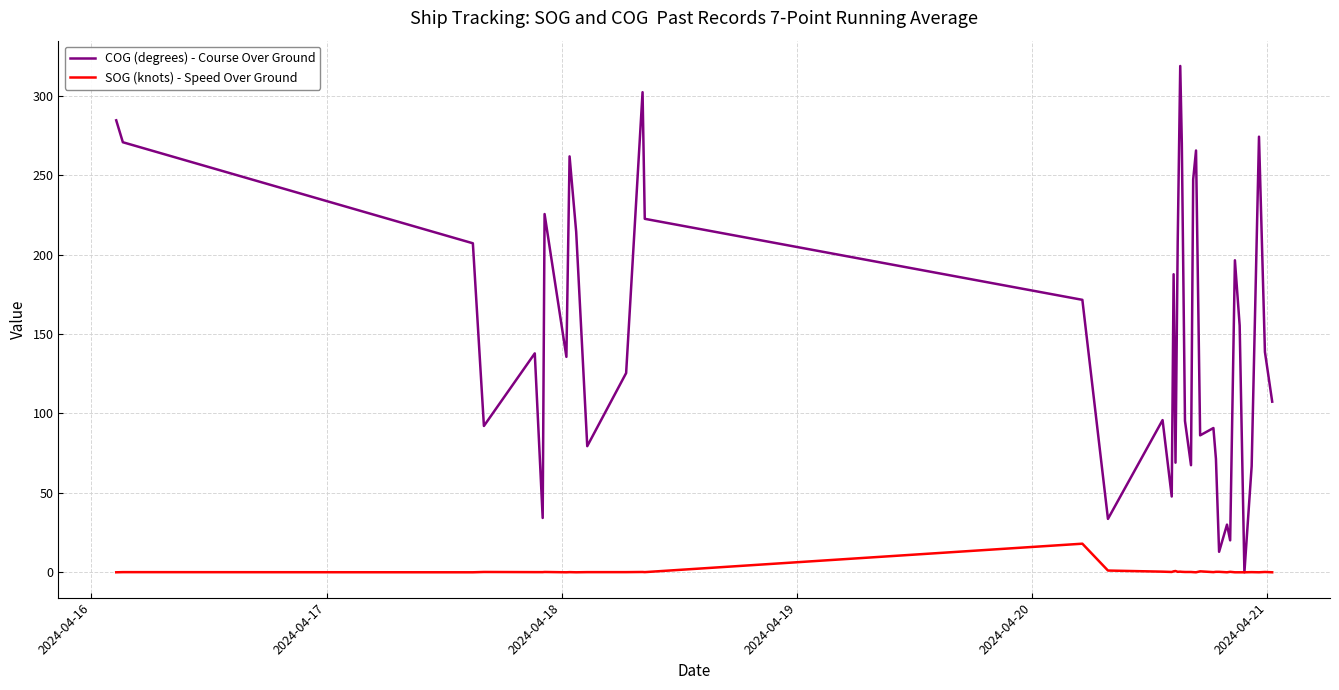

True or false: SOG (knots) - Speed Over Ground has more than 1 points higher than both neighbors.

True